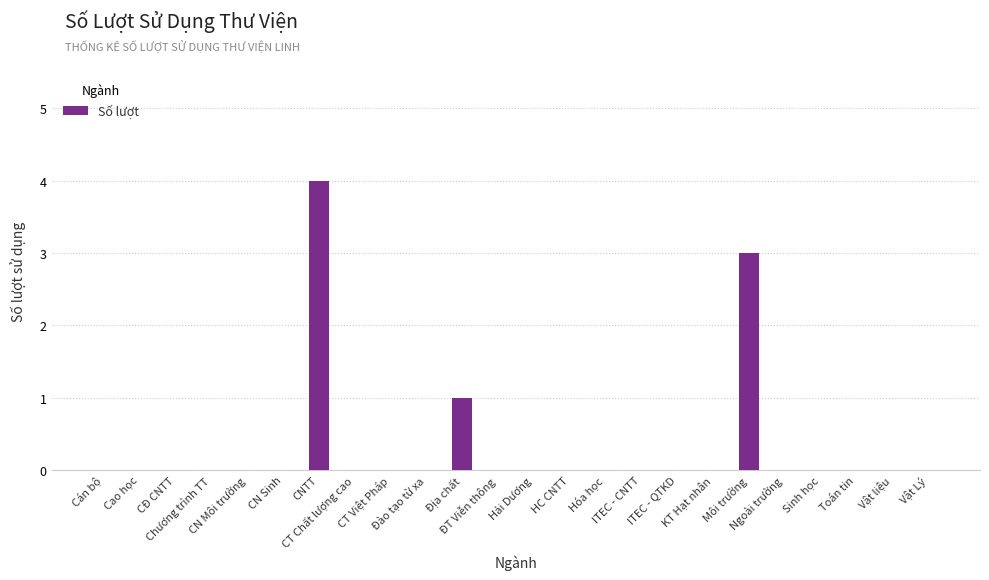

How many values are between 0 and 1?

22